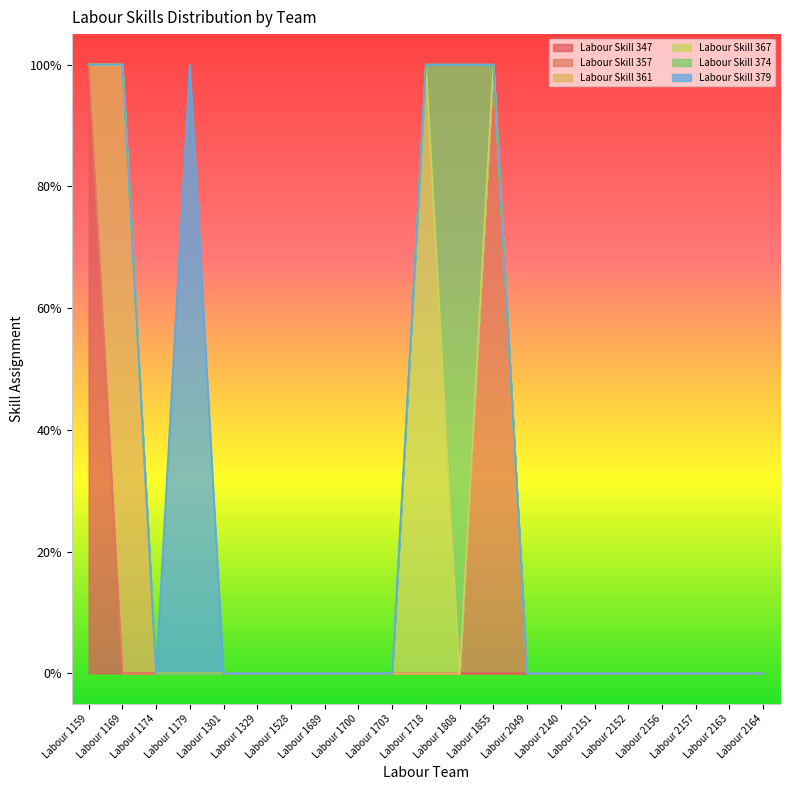

How many lines are shown in the chart?

6